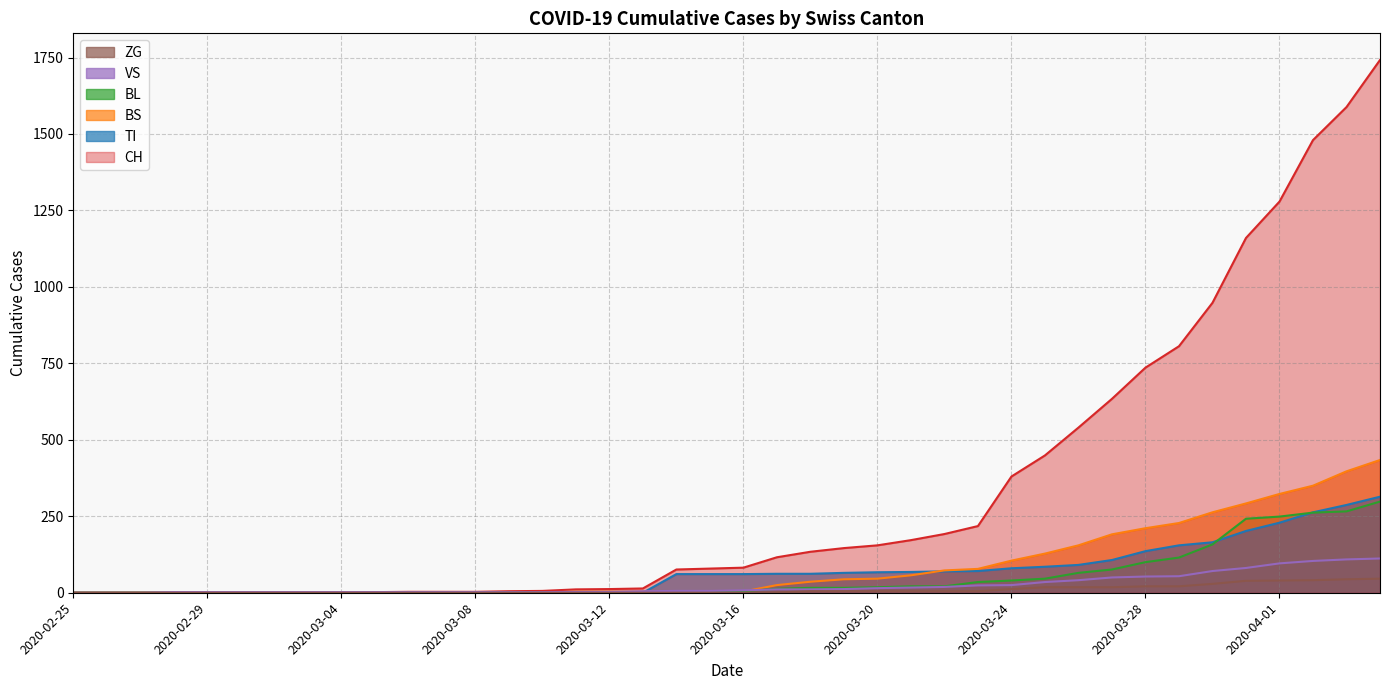

Rank the series at 2020-03-27 from lowest to highest value.

ZG, VS, BL, TI, BS, CH